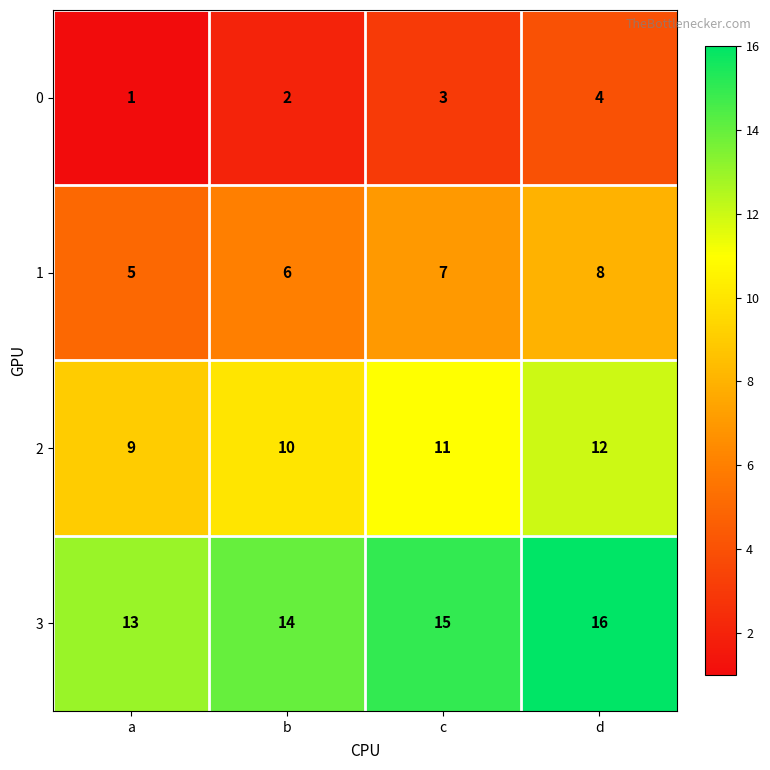

Reading left to right, transcribe all the data shown in this chart.

0: a=1	b=2	c=3	d=4
1: a=5	b=6	c=7	d=8
2: a=9	b=10	c=11	d=12
3: a=13	b=14	c=15	d=16